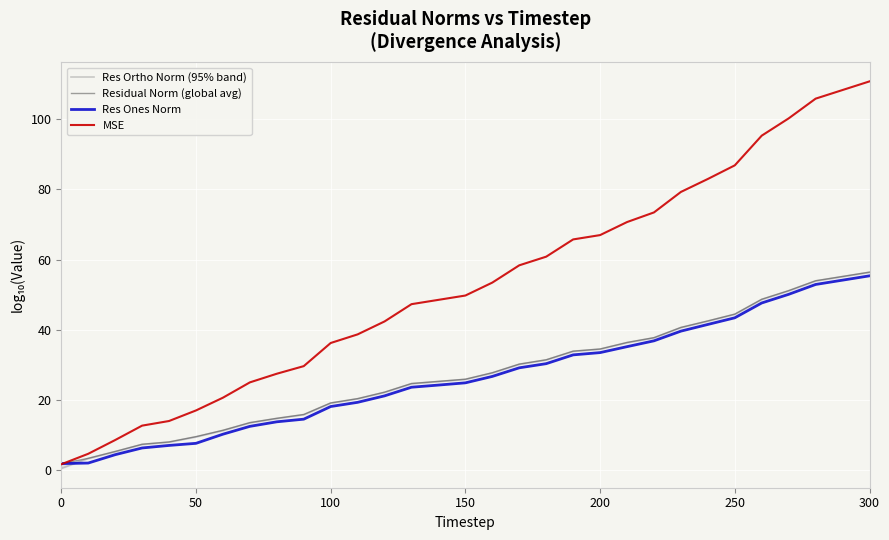

The value of MSE at 300 is 110.8. True or false?

True